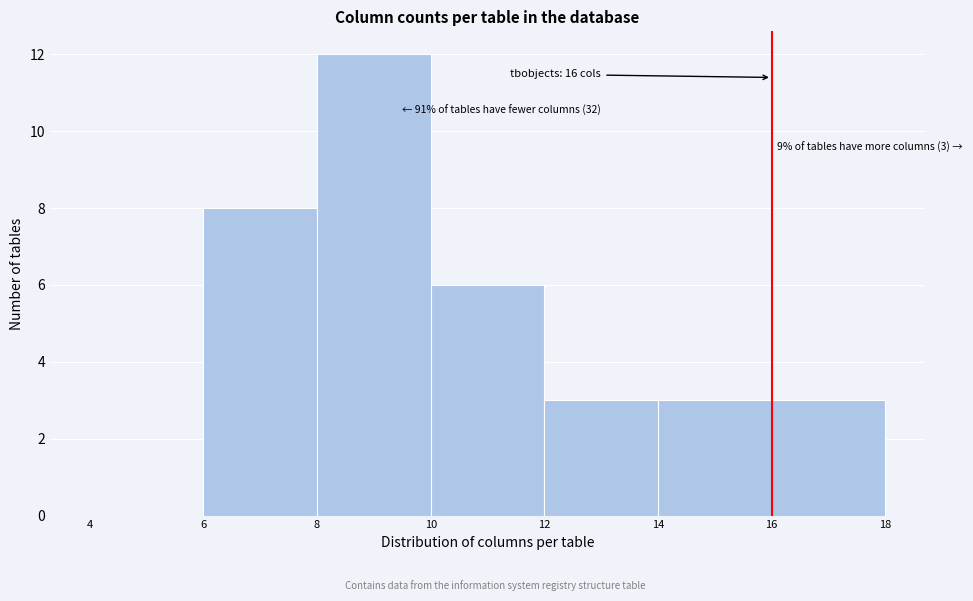

Over which range of the x-axis is the bar tallest?

8 to 10